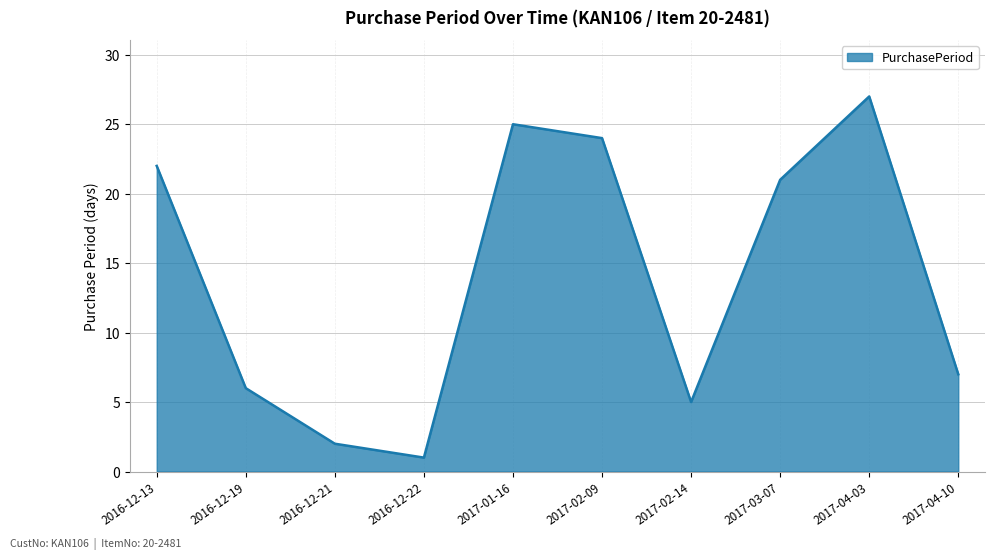

What is the average value?

14